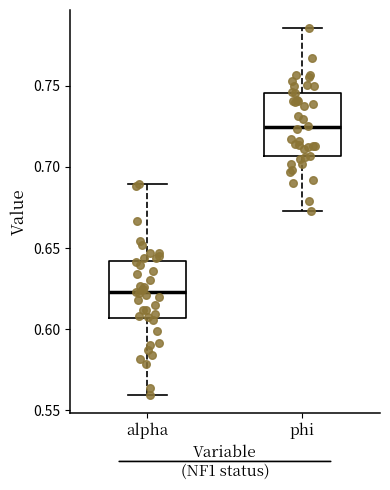

Reading left to right, read every box against the y-axis: the position of its median line, the range the box covers, and the ends of its whiskers. The values are not printed on the chart, so give them approximately, as read against the axis.

alpha: median 0.625, box 0.605 to 0.640, whiskers 0.560 to 0.690
phi: median 0.725, box 0.705 to 0.745, whiskers 0.675 to 0.785